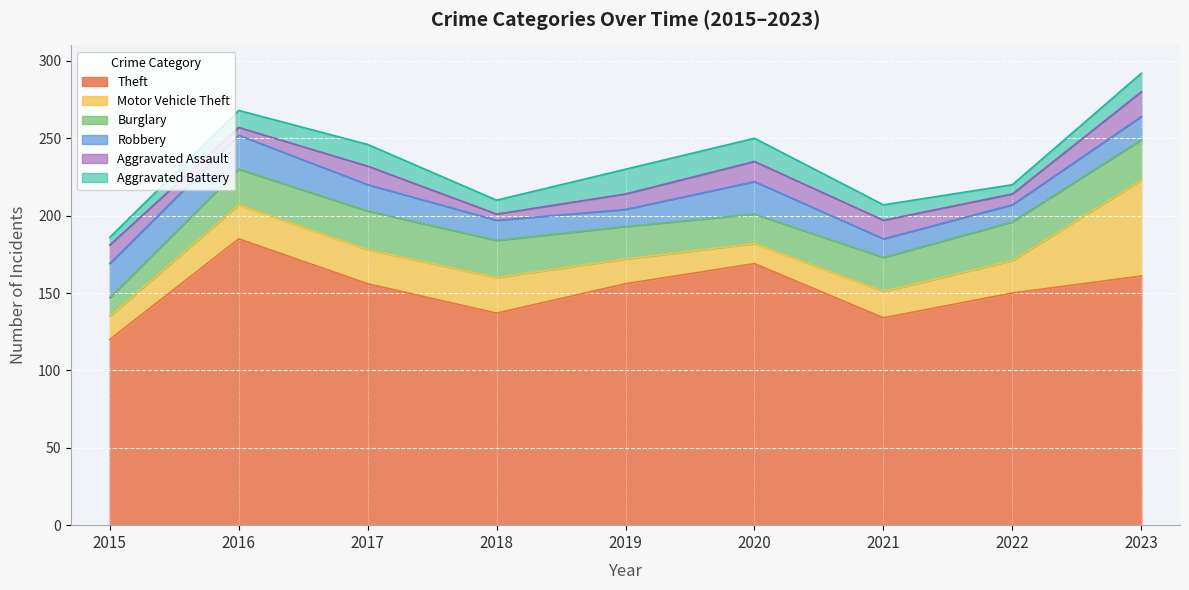

How many interior local valleys does the Aggravated Battery series have?

2